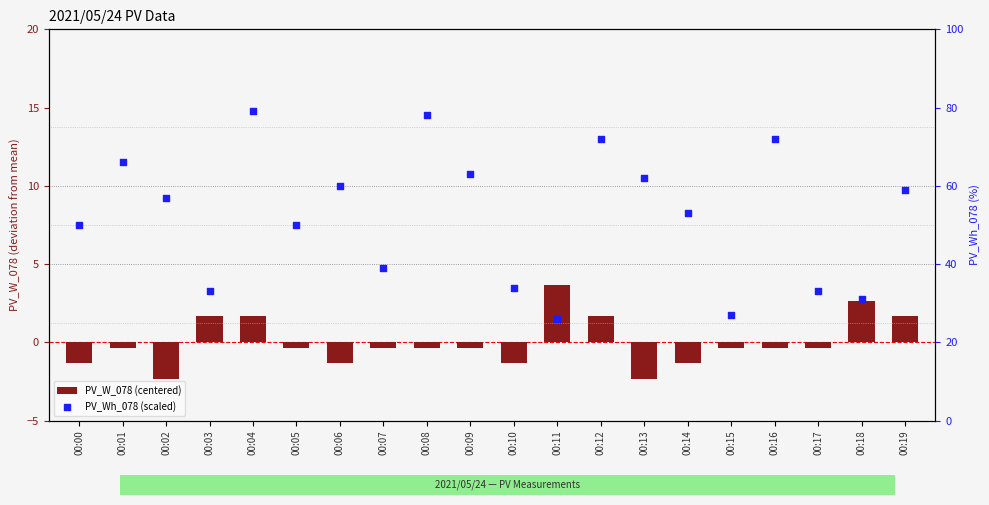

Which series contains the lowest Y value?

PV_W_078 (centered)